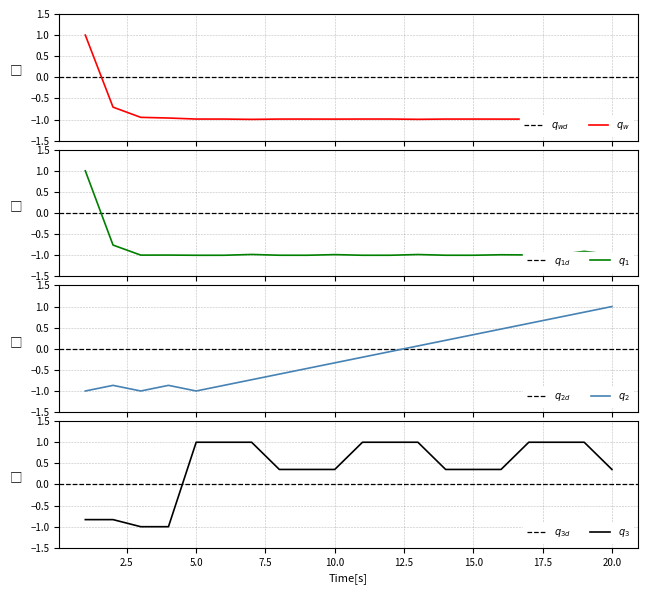

How many categories are shown in the chart?

20